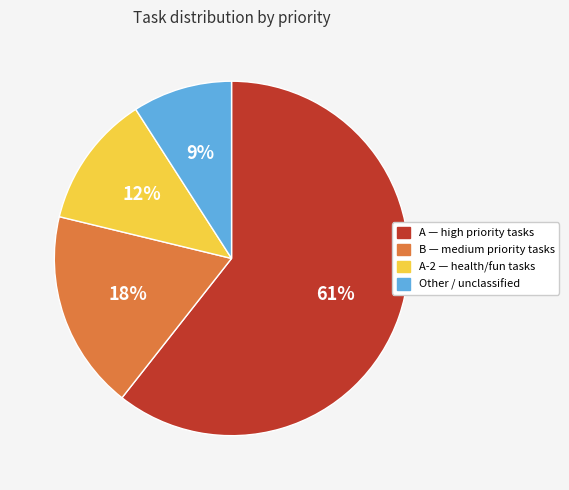

Is there a majority slice in this chart?

Yes